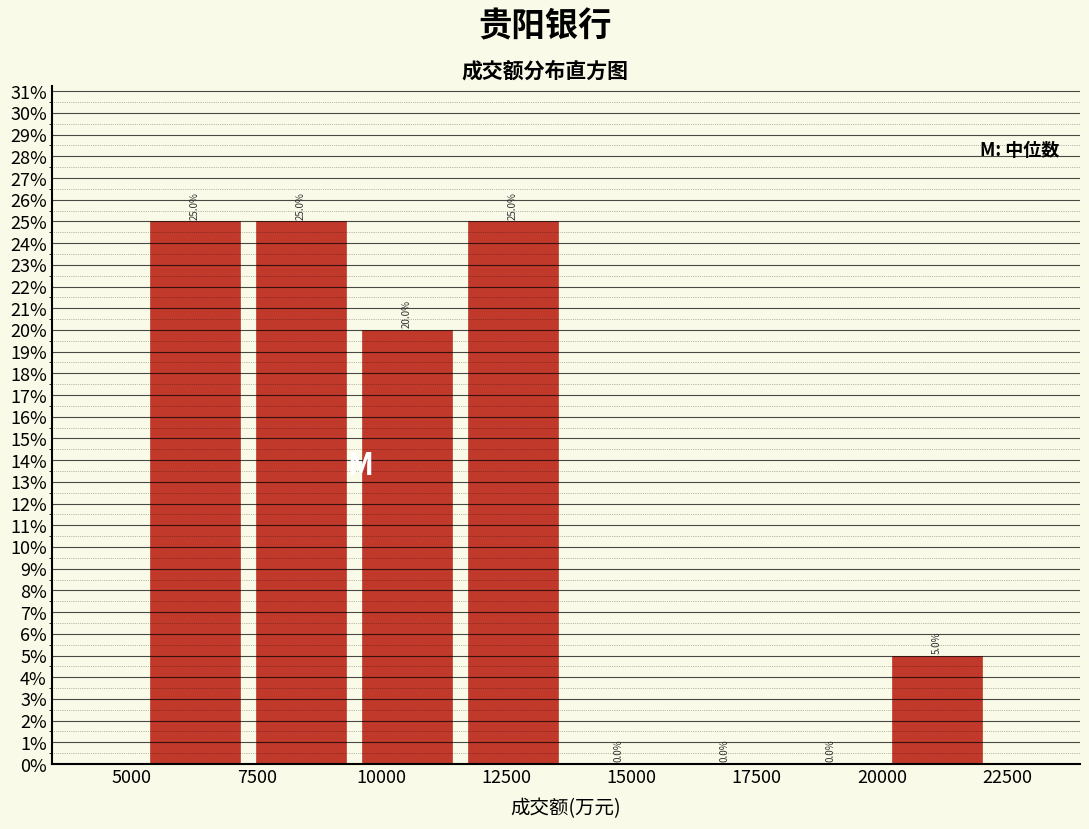

Reading left to right, transcribe this chart: for each bar, give the range it covers on the x-axis and its height. The bar edges are not printed on the chart, so give them approximately, as read against the axis.

5000 to 7500: 25.0
7500 to 9500: 25.0
9500 to 11500: 20.0
11500 to 13500: 25.0
13500 to 16000: 0.0
16000 to 18000: 0.0
18000 to 20000: 0.0
20000 to 22000: 5.0